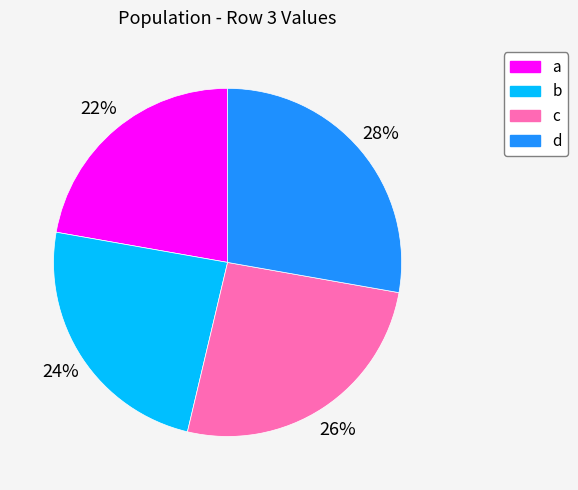

Combined, do a and c account for over 50%?

No